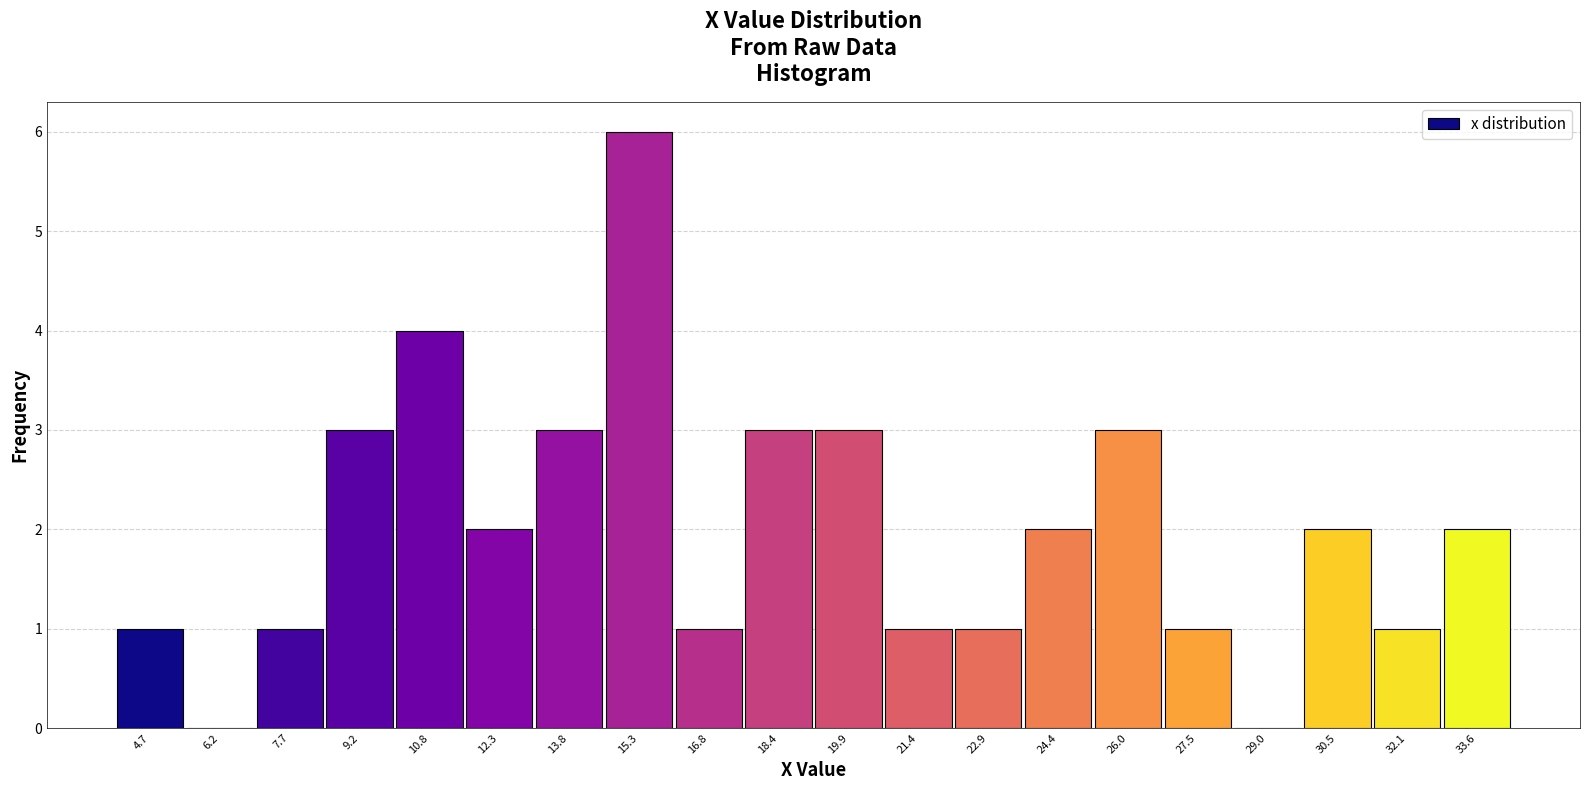

How tall is the bar that spans 4.0 to 5.4 on the x-axis? Neither the bar edges nor the heights are printed on the chart, so give them approximately, as read against the axes.

1